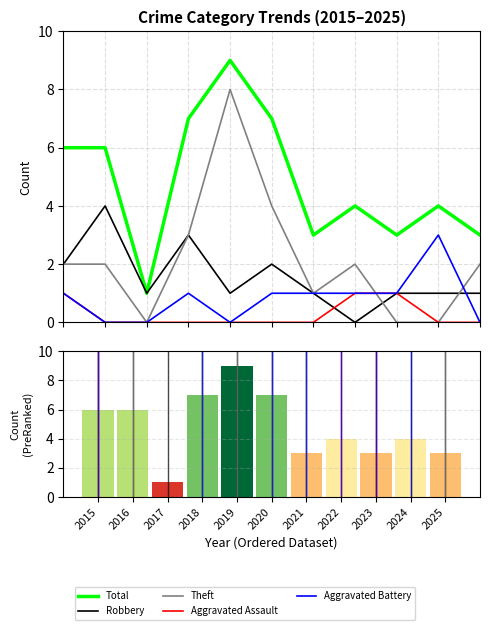

How many data points does each series have?

11